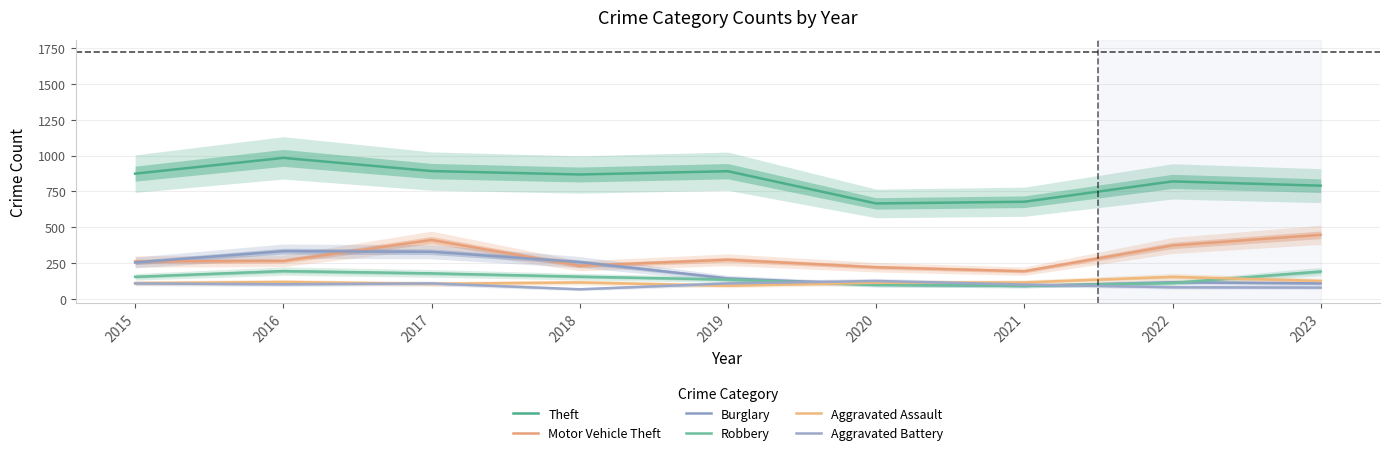

Reading right to left, what are all the values shown in this chart?

Theft: 790	820	678	666	891	868	892	984	874
Motor Vehicle Theft: 447	373	193	221	273	231	411	265	261
Burglary: 108	116	90	100	143	257	329	333	254
Robbery: 191	111	91	97	135	155	178	194	154
Aggravated Assault: 125	154	115	113	92	115	105	118	110
Aggravated Battery: 79	81	100	125	108	67	108	102	108